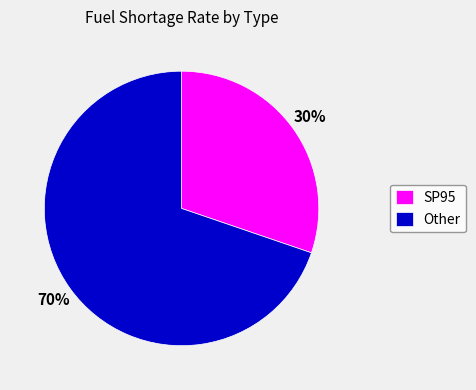

To the nearest percent, what is the difference between the Other and SP95 slice percentages?

40%